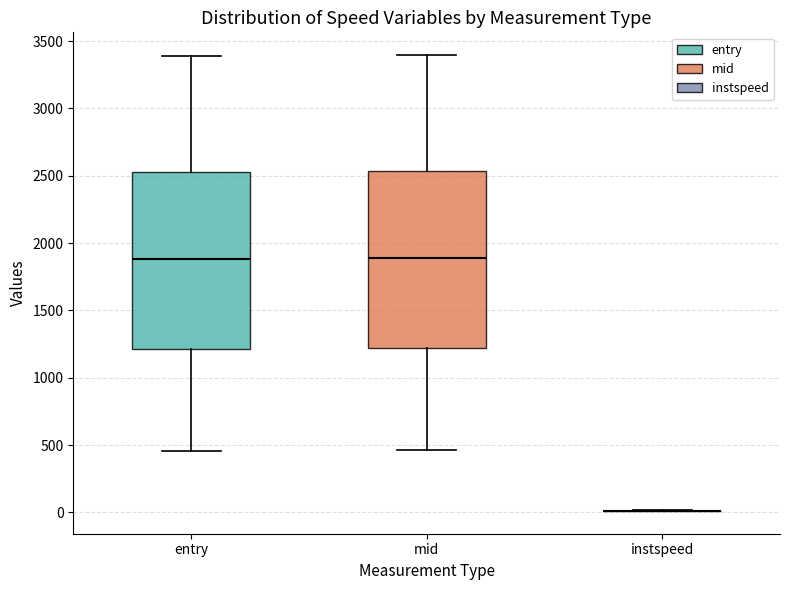

Reading left to right, read every box against the y-axis: the position of its median line, the range the box covers, and the ends of its whiskers. The values are not printed on the chart, so give them approximately, as read against the axis.

entry: median 1900, box 1200 to 2550, whiskers 450 to 3400
mid: median 1900, box 1200 to 2550, whiskers 450 to 3400
instspeed: box collapsed to a line at 0, whiskers 0 to 0